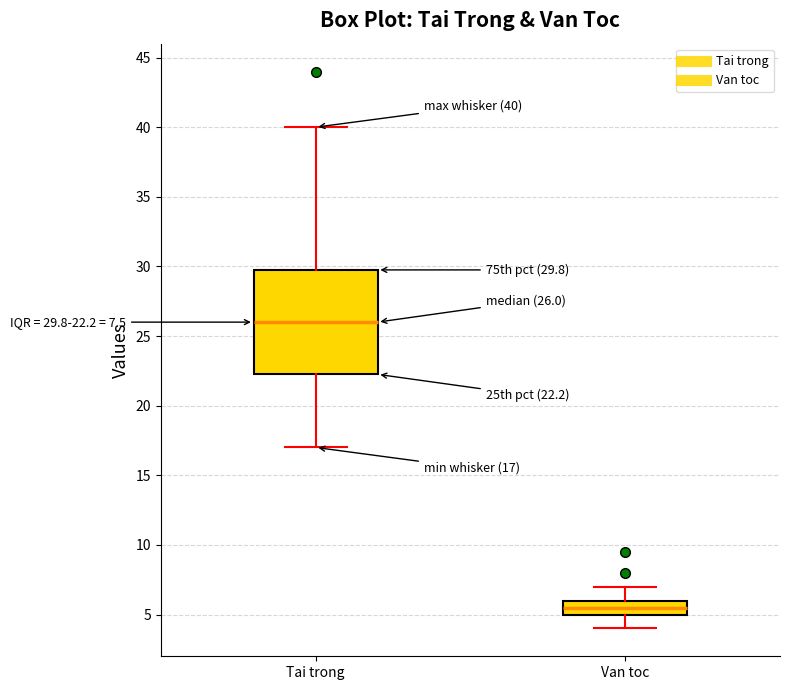

Which box has the highest median line?

Tai trong